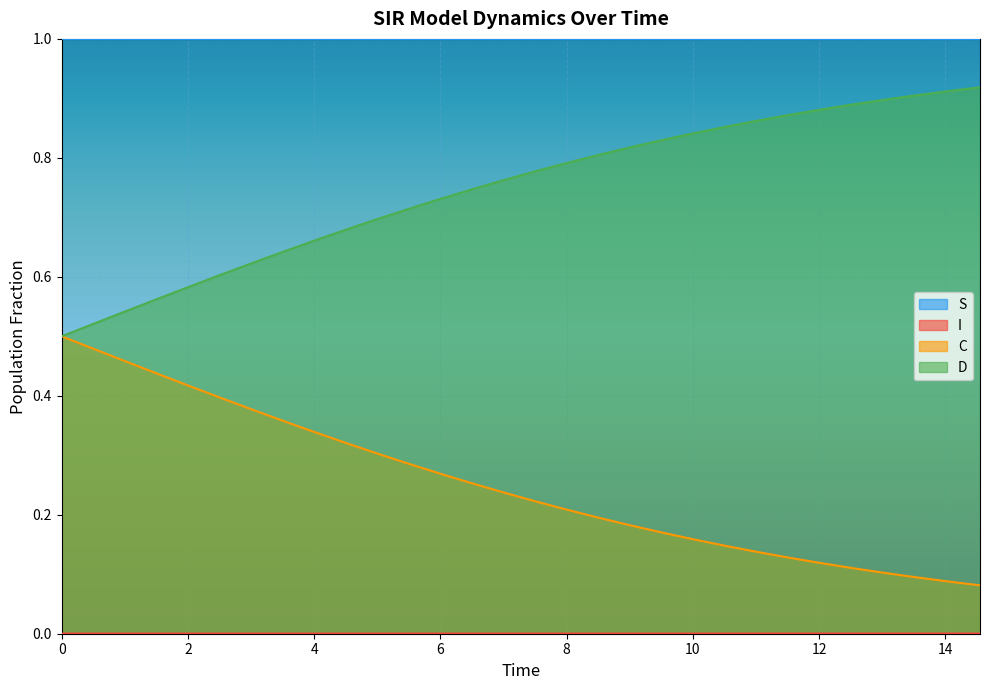

What is the maximum value shown in the chart?

1.0